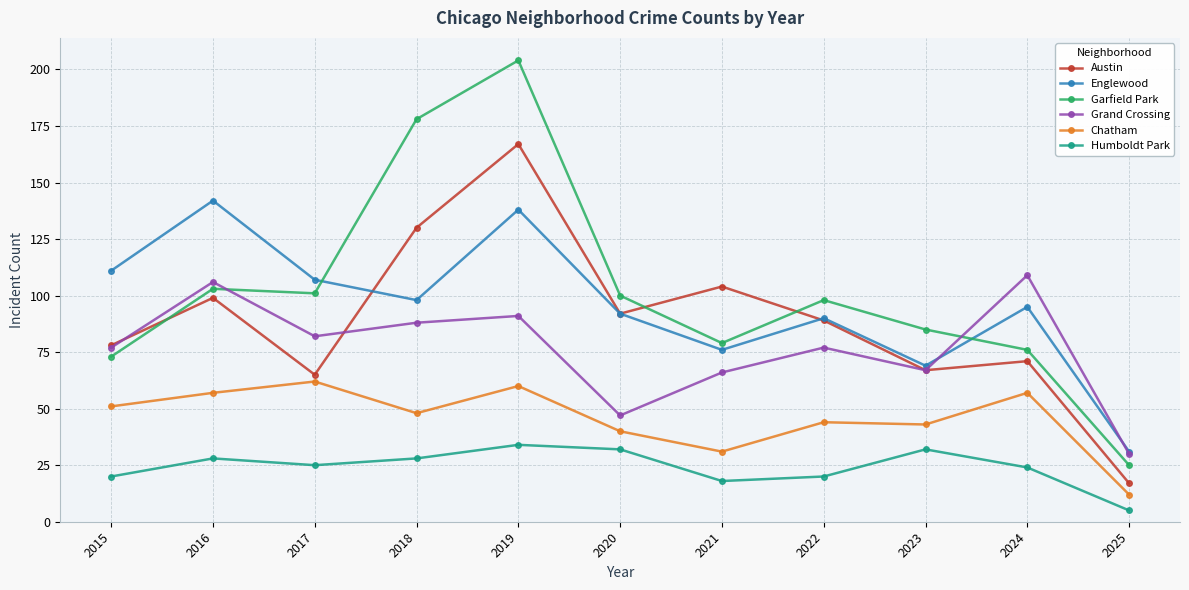

What are all the series names shown in the legend?

Austin, Englewood, Garfield Park, Grand Crossing, Chatham, Humboldt Park